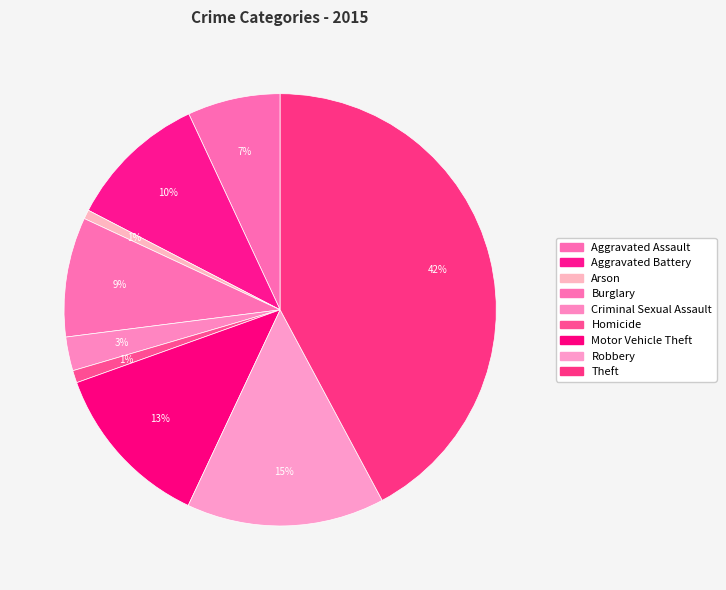

What percentage is the Robbery slice, to the nearest percent?

15%